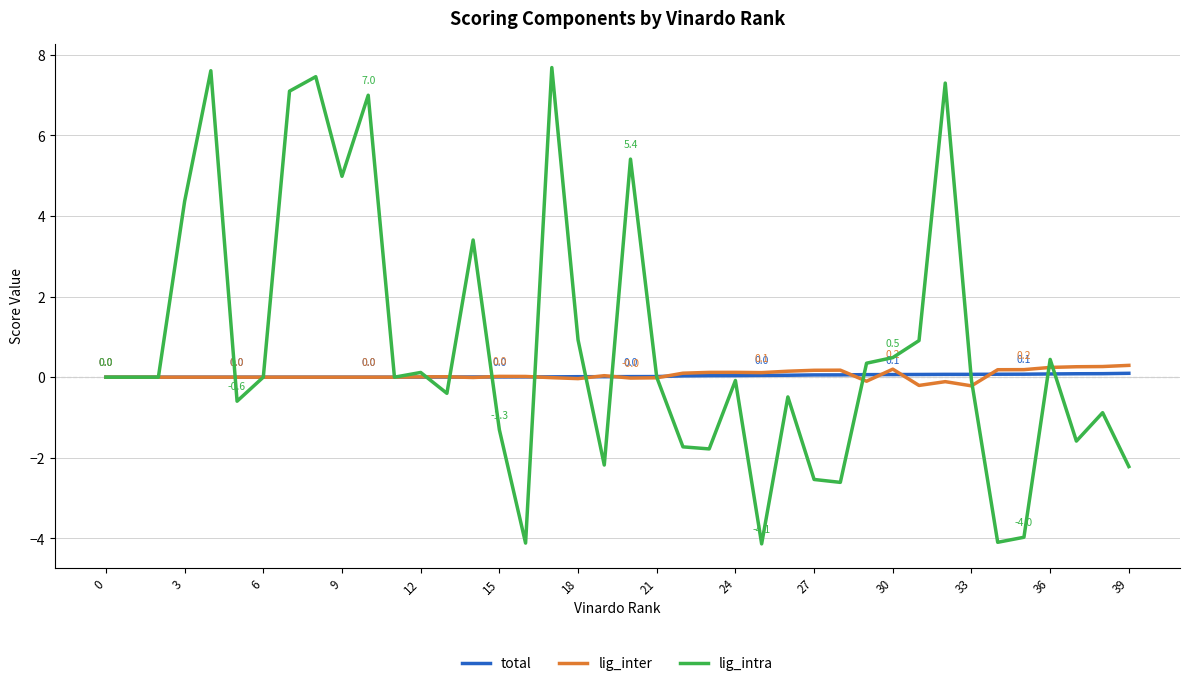

Which series has the widest spread of values?

lig_intra